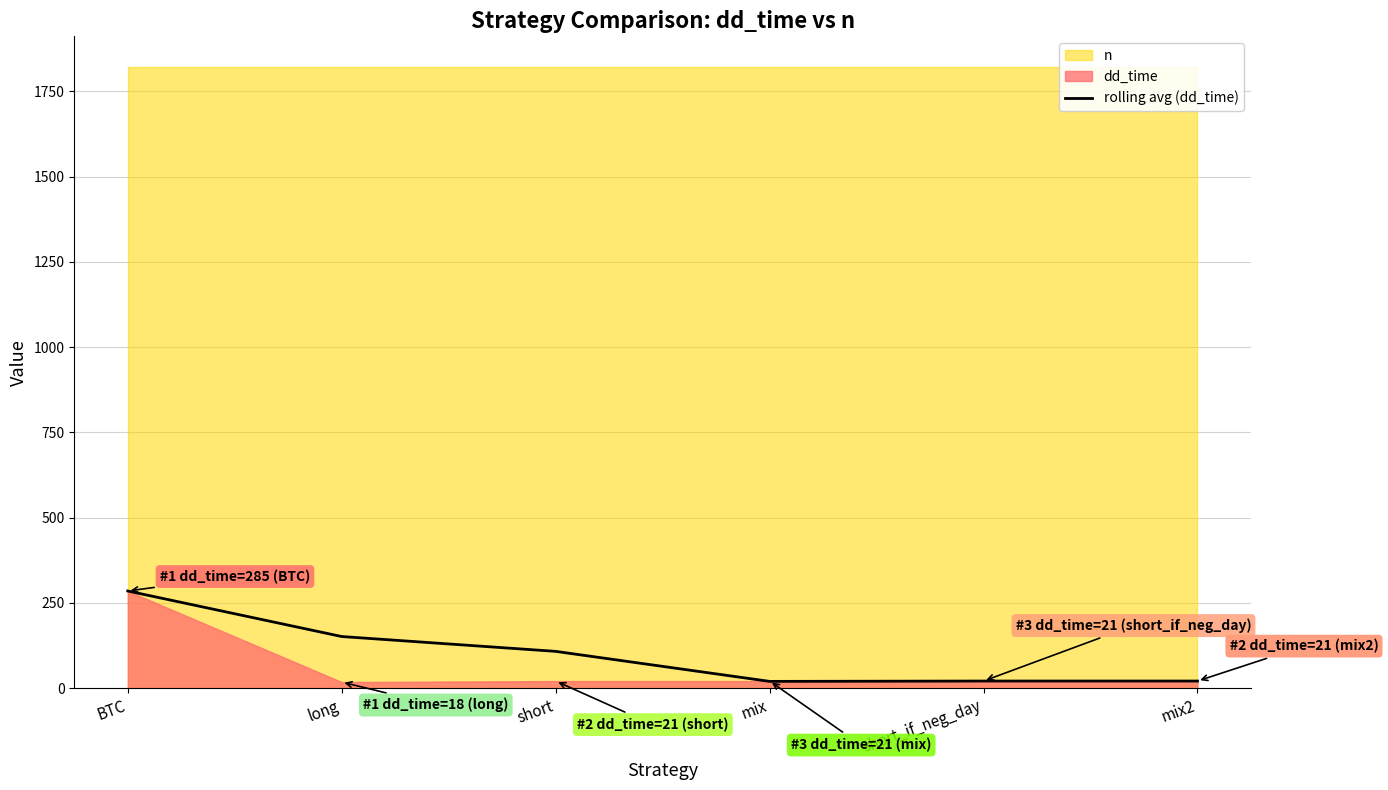

Reading left to right, list all the values displayed in this chart.

BTC=285.0	long=151.5	short=108.0	mix=20.0	short_if_neg_day=21.0	mix2=21.0